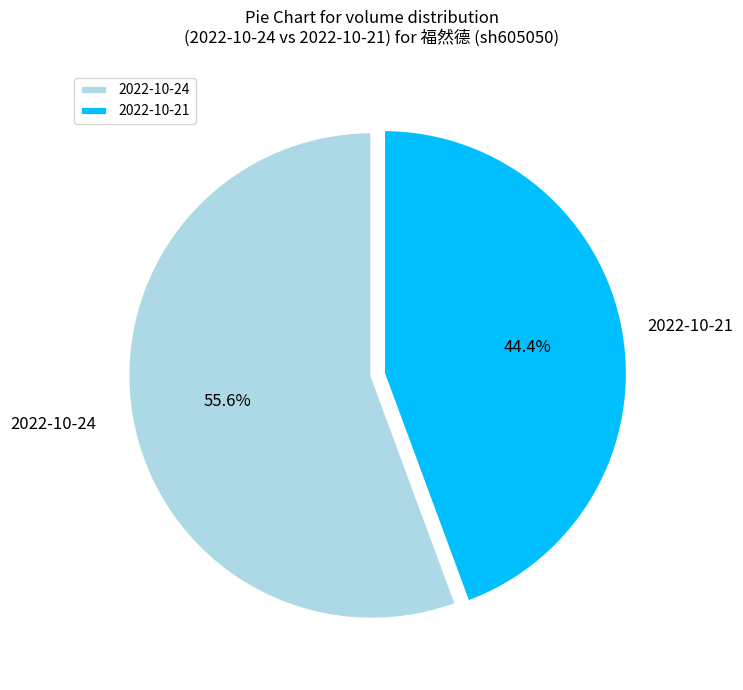

Do 2022-10-24 and 2022-10-21 together represent more than half of the pie?

Yes